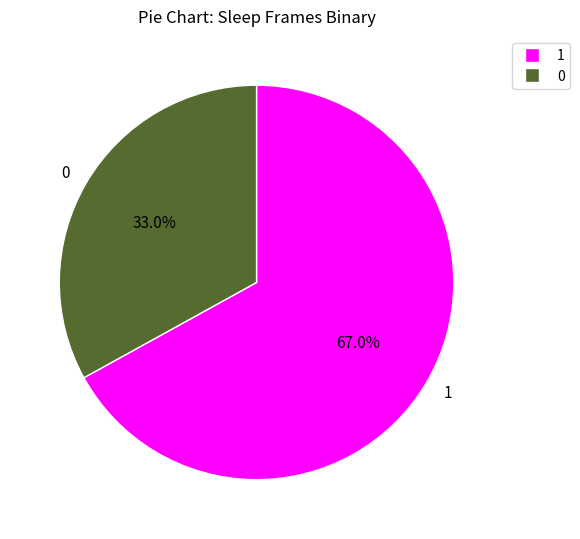

To the nearest percent, what is the difference between the largest and smallest slice percentages?

34%